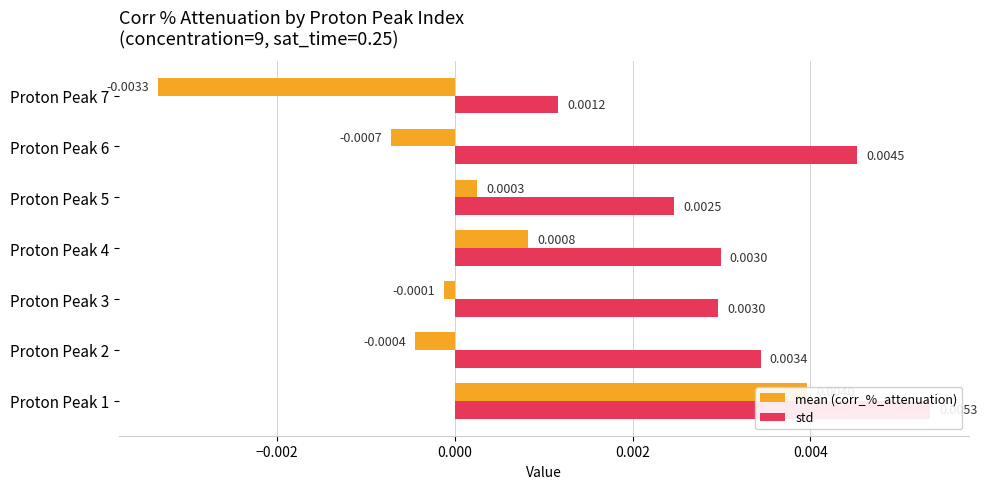

The std series shows 0.0 at Proton Peak 6. True or false?

True